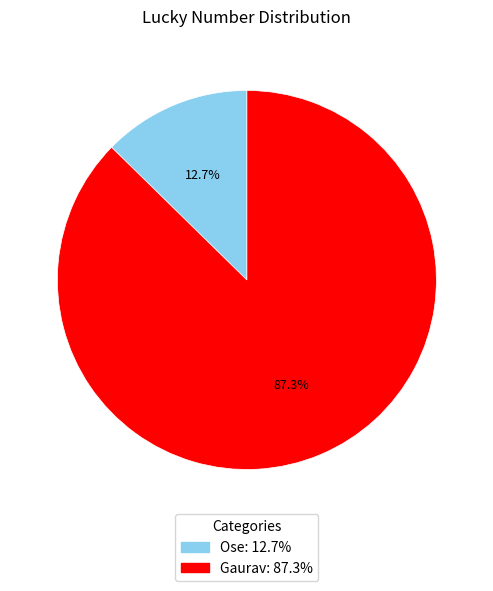

Is it true that Ose is 13% of the pie?

True